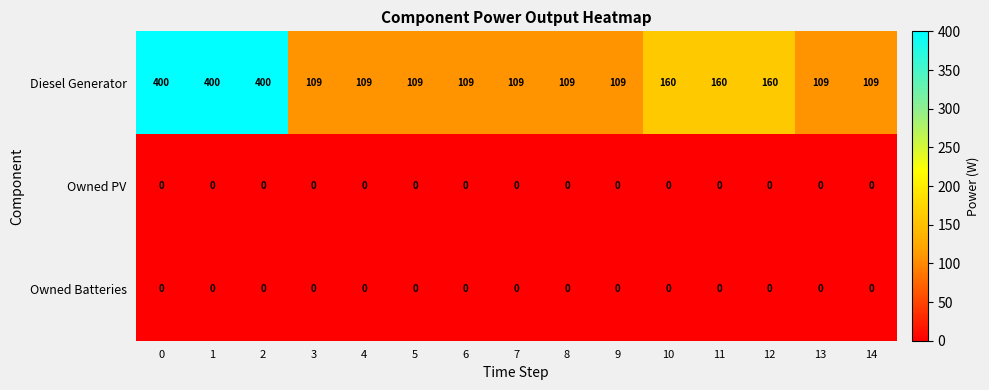

Which series has the largest total across all categories?

Diesel Generator